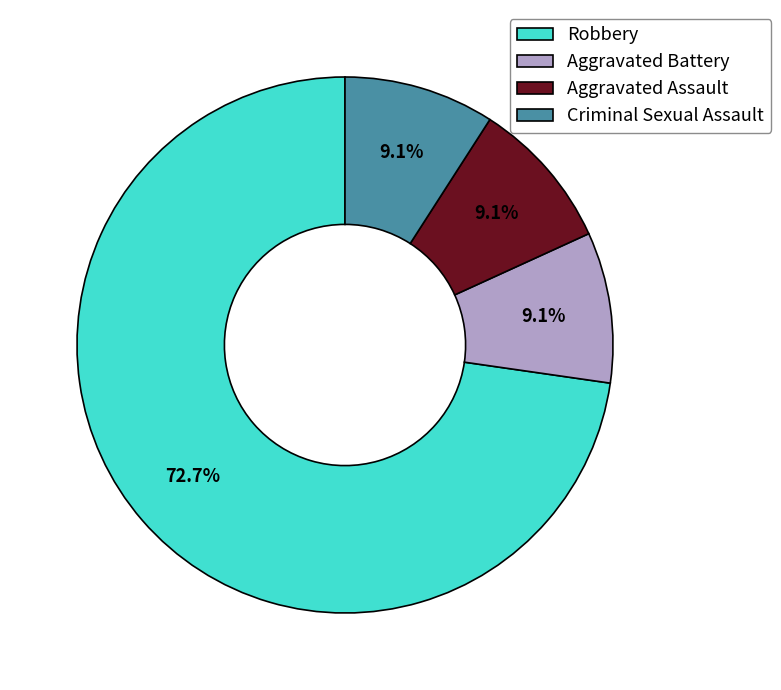

How many segments does this pie chart have?

4